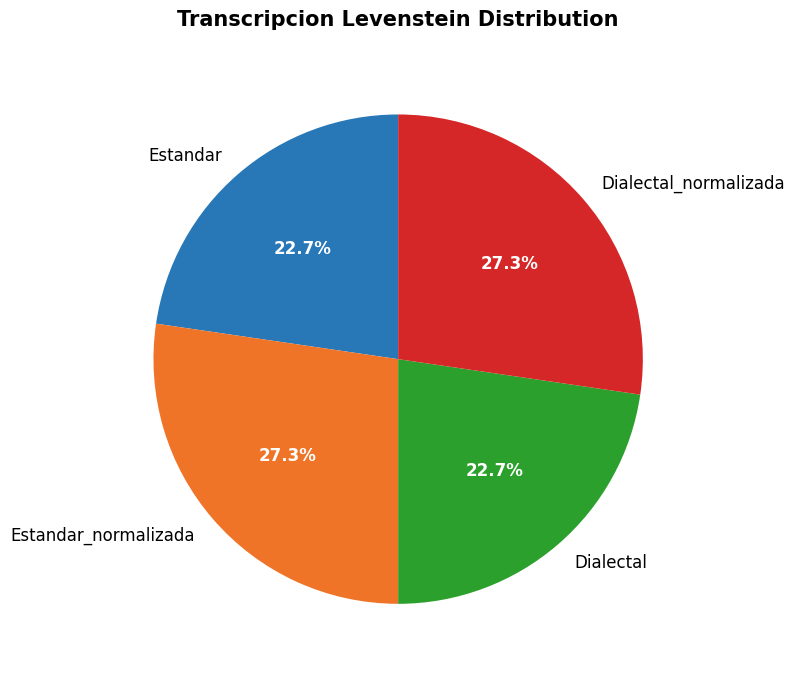

Is there any slice that represents more than half of the pie?

No